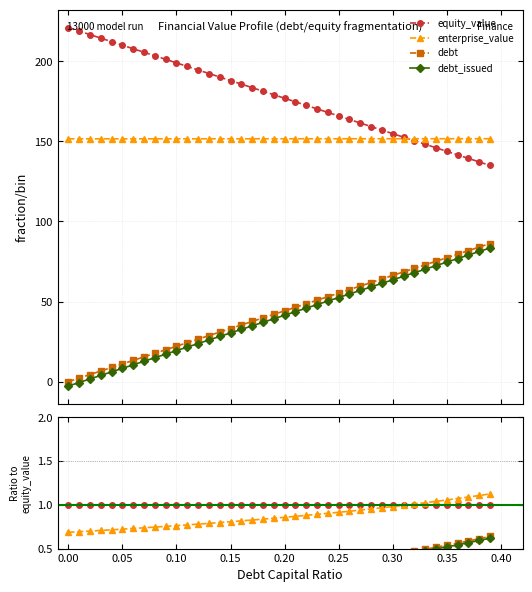

What are all the series names shown in the legend?

equity_value, enterprise_value, debt, debt_issued